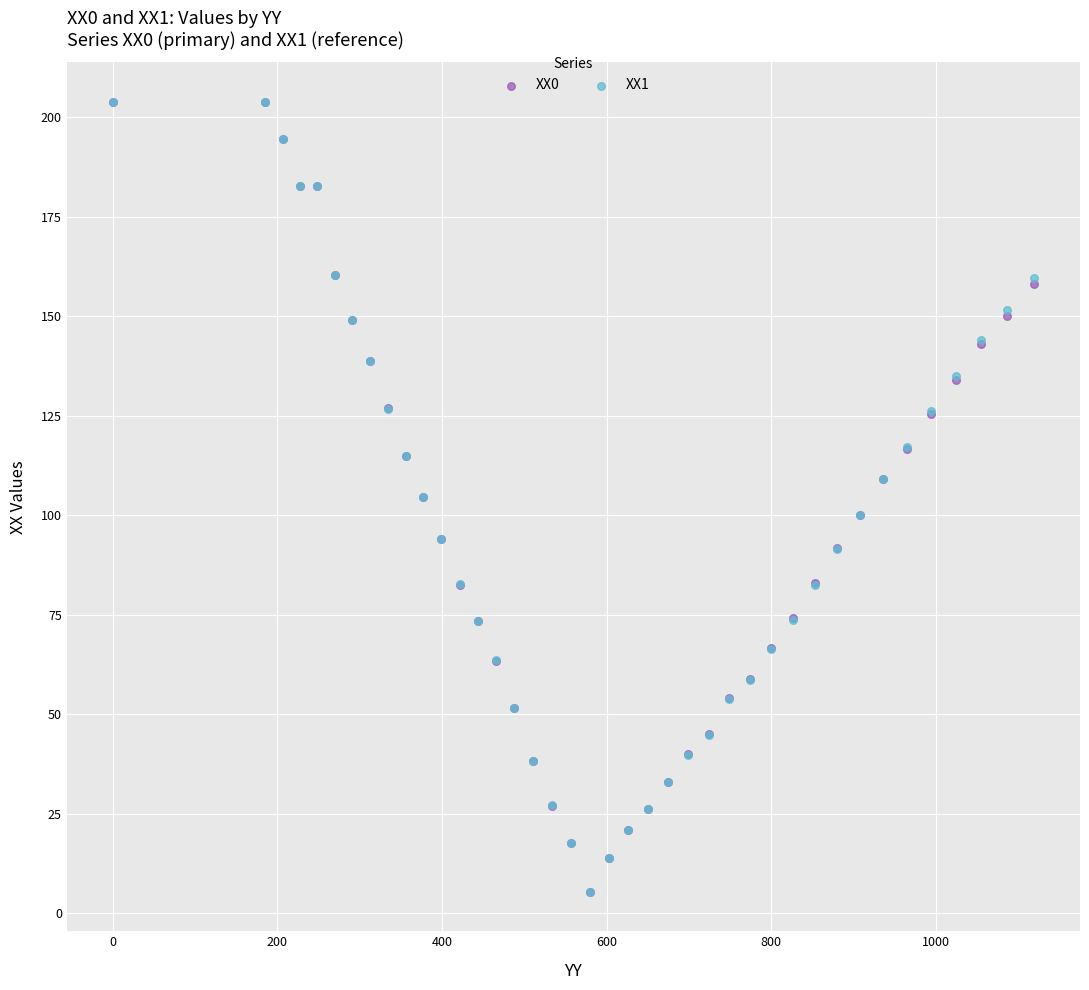

Which series has the widest spread of Y values?

XX0